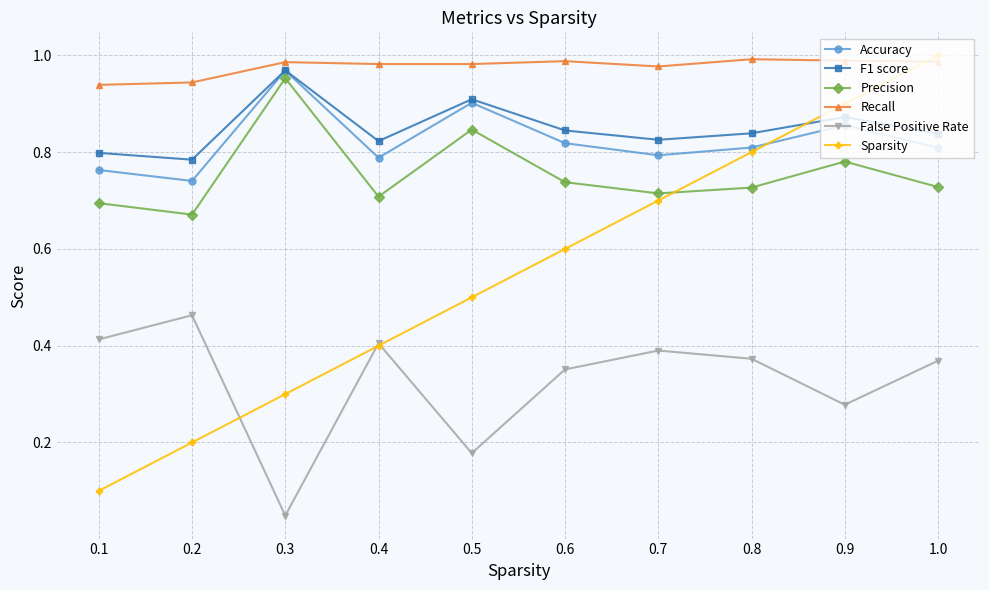

True or false: False Positive Rate and Accuracy cross at least once.

False